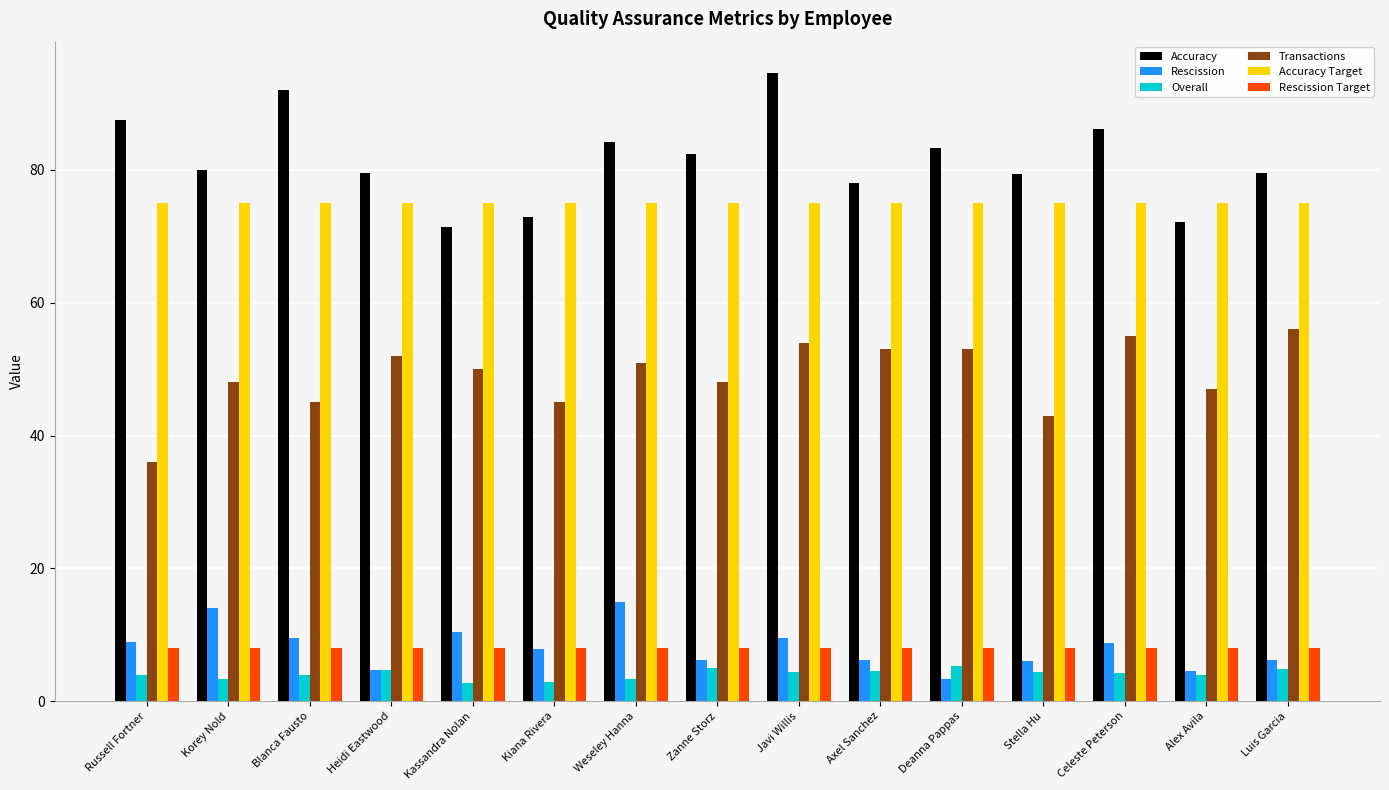

Is it true that Accuracy Target equals 100.2 at Kassandra Nolan?

False